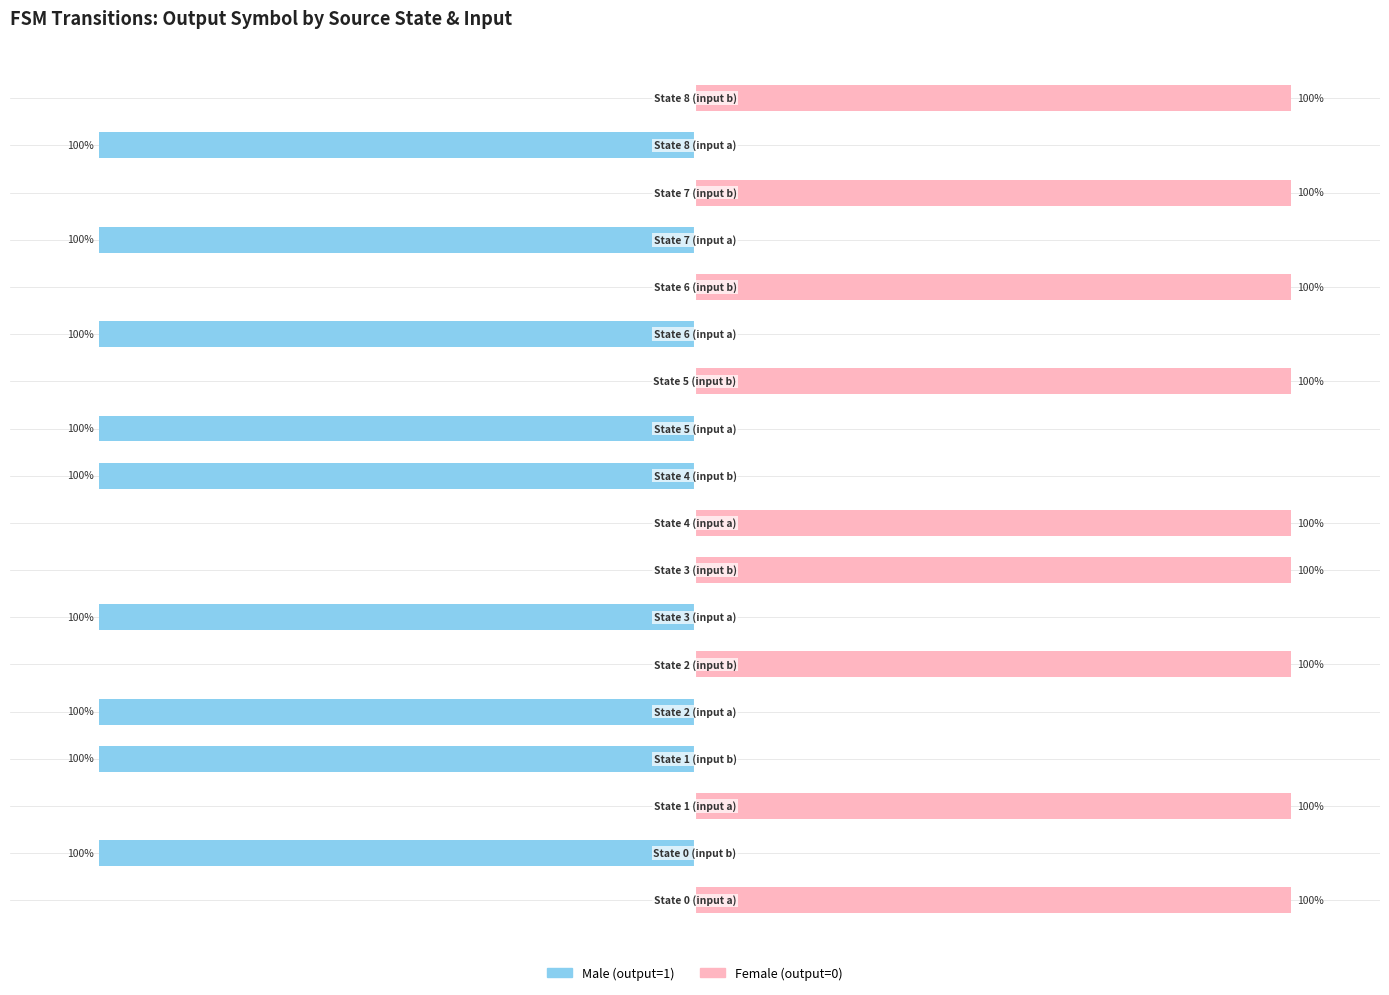

Rank the series by their average value, from highest to lowest.

Female (output=0), Male (output=1)